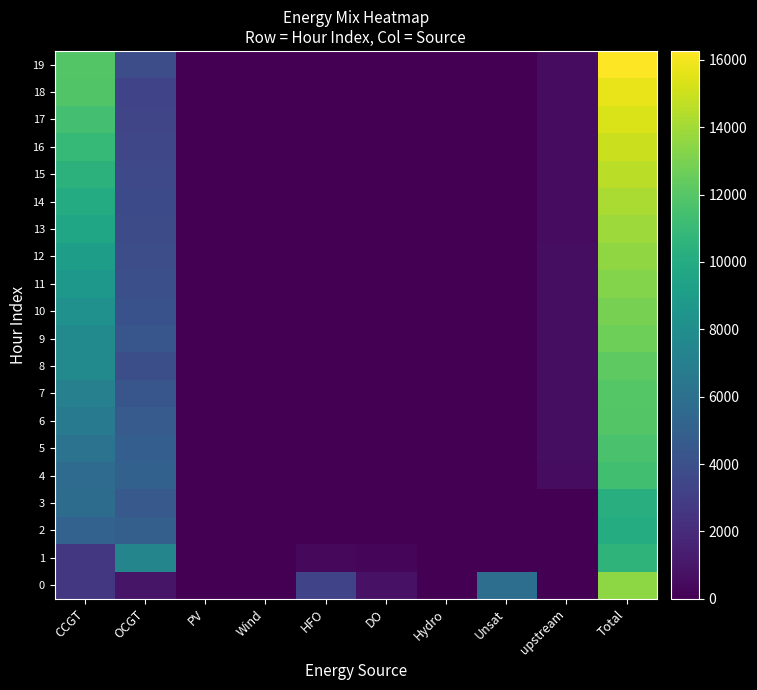

At Total, list the series in order from largest to smallest.

19, 18, 17, 16, 15, 14, 13, 12, 0, 11, 10, 9, 8, 7, 6, 5, 4, 1, 3, 2